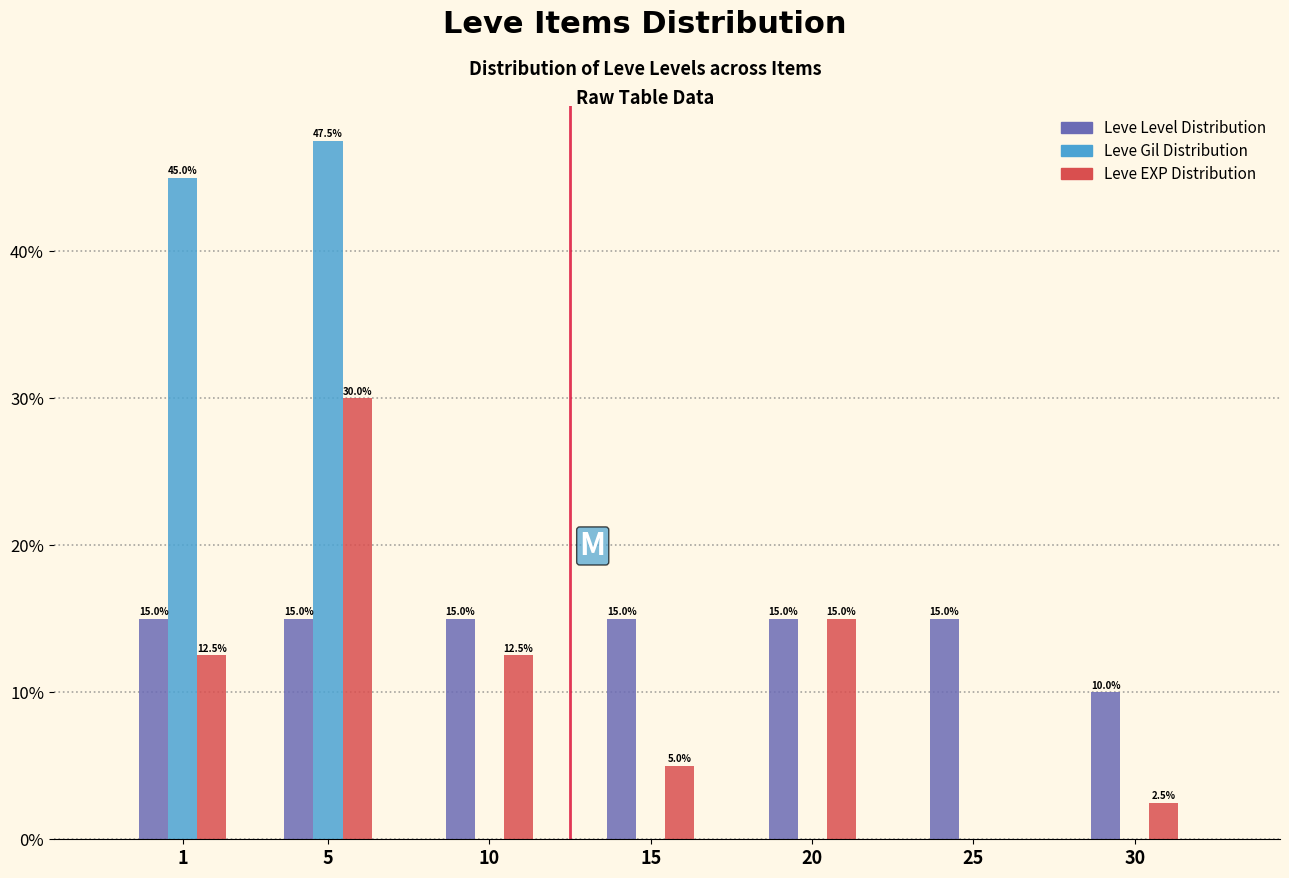

Reading left to right, extract all data points from this chart.

Leve Level Distribution: 1=15.0	5=15.0	10=15.0	15=15.0	20=15.0	25=15.0	30=10.0
Leve Gil Distribution: 1=45.0	5=47.5	10=0.0	15=0.0	20=0.0	25=0.0	30=0.0
Leve EXP Distribution: 1=12.5	5=30.0	10=12.5	15=5.0	20=15.0	25=0.0	30=2.5